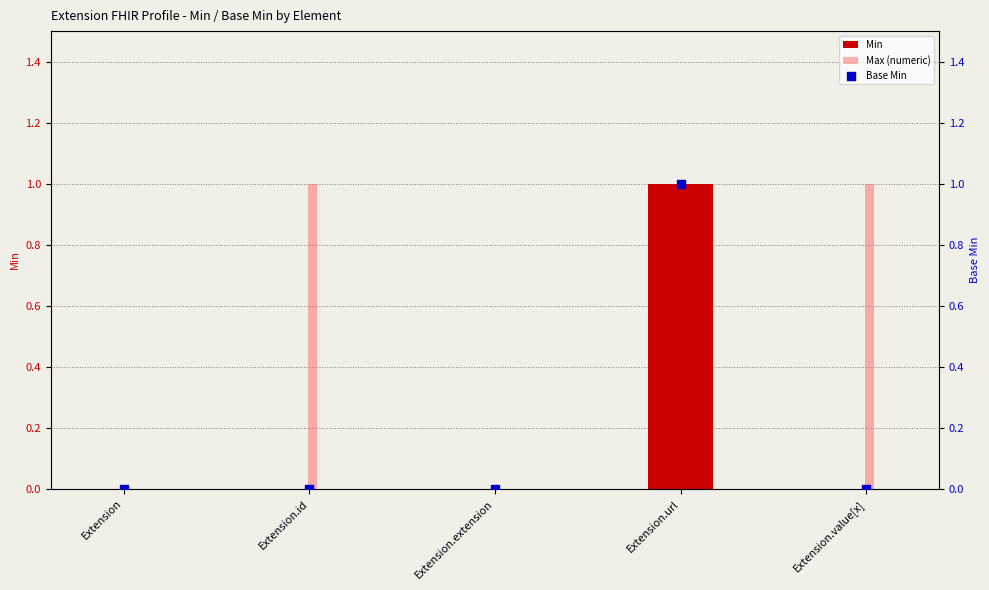

Which series has the widest spread of Y values?

Min